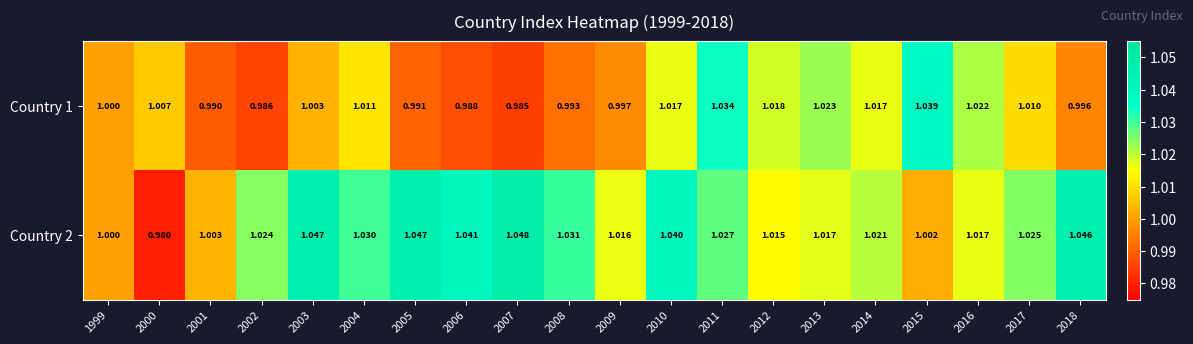

Rank the series by their average value, from lowest to highest.

Country 1, Country 2